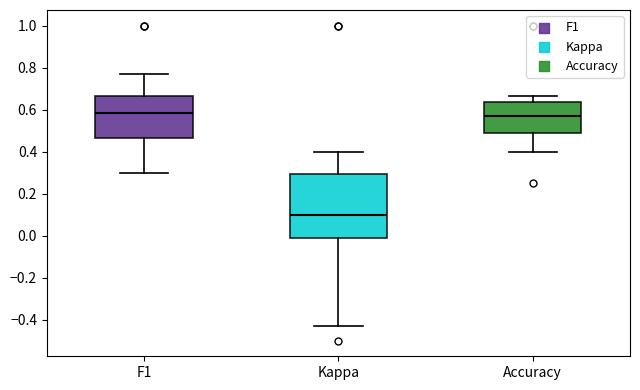

Reading left to right, read every box against the y-axis: the position of its median line, the range the box covers, and the ends of its whiskers. The values are not printed on the chart, so give them approximately, as read against the axis.

F1: median 0.58, box 0.46 to 0.66, whiskers 0.30 to 0.76
Kappa: median 0.10, box -0.02 to 0.30, whiskers -0.42 to 0.40
Accuracy: median 0.56, box 0.48 to 0.64, whiskers 0.40 to 0.66